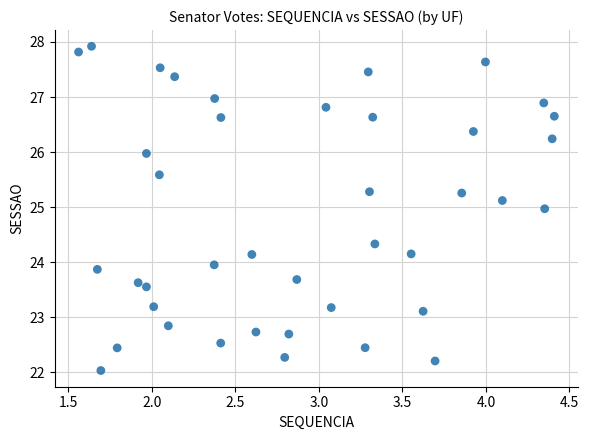

What is the range of X values (max minus min)?

2.8